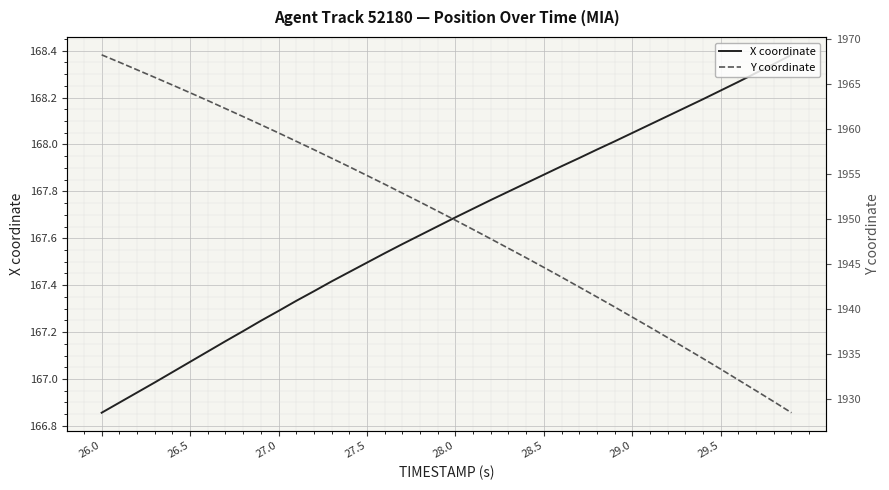

Is it true that X coordinate equals 80.0 at 27.5?

False